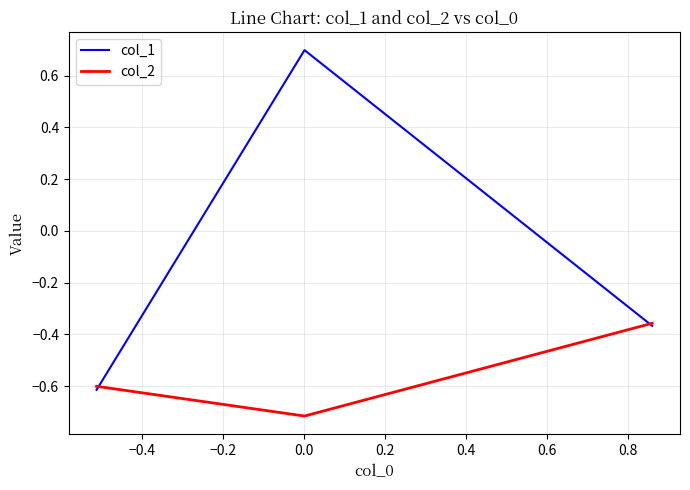

What is the minimum value for col_1?

-0.6